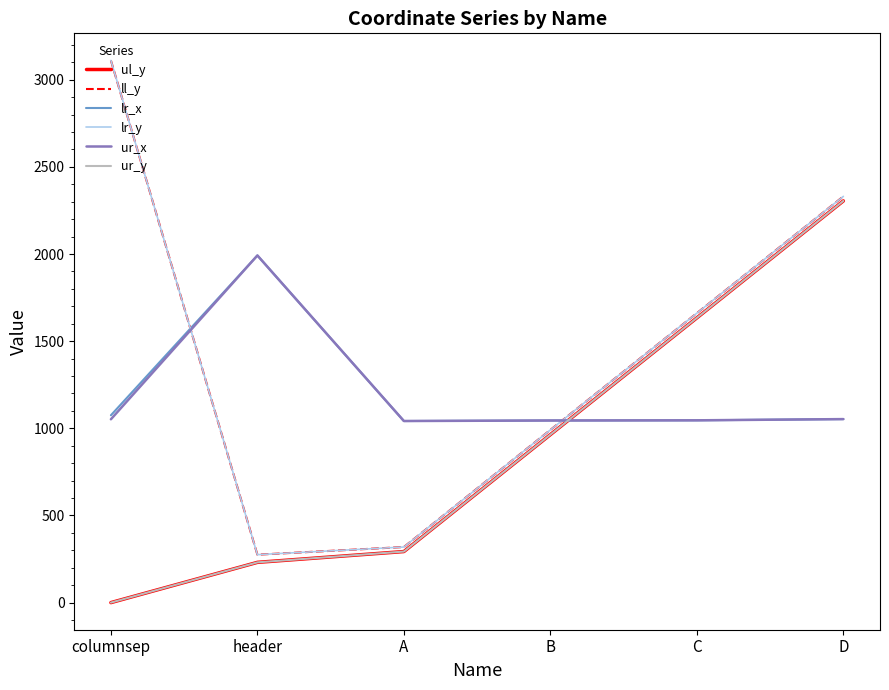

Which label corresponds to the smallest value in the chart?

columnsep